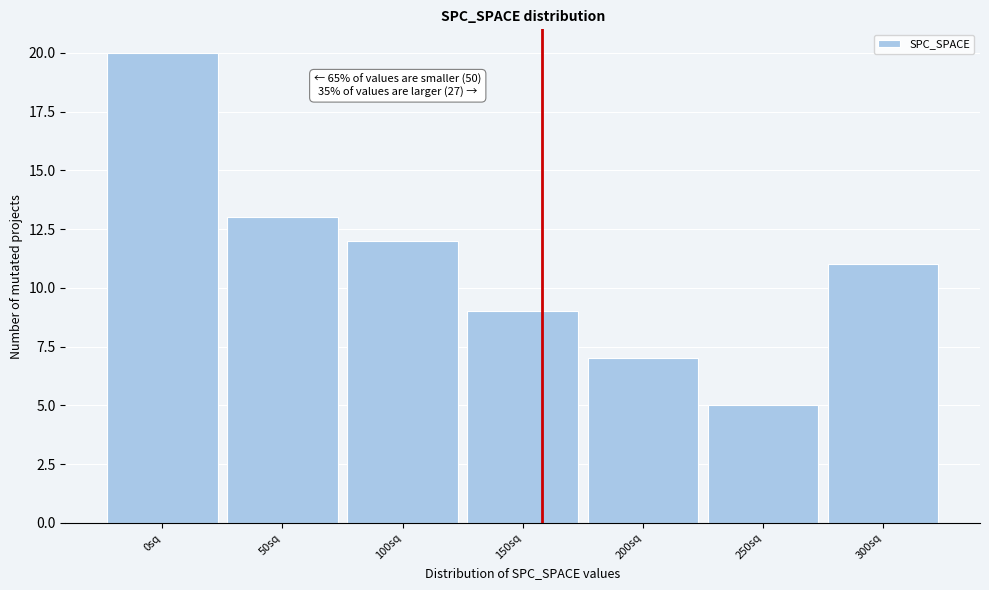

Reading left to right, what are all the values shown in this chart?

0sq=20	50sq=13	100sq=12	150sq=9	200sq=7	250sq=5	300sq=11